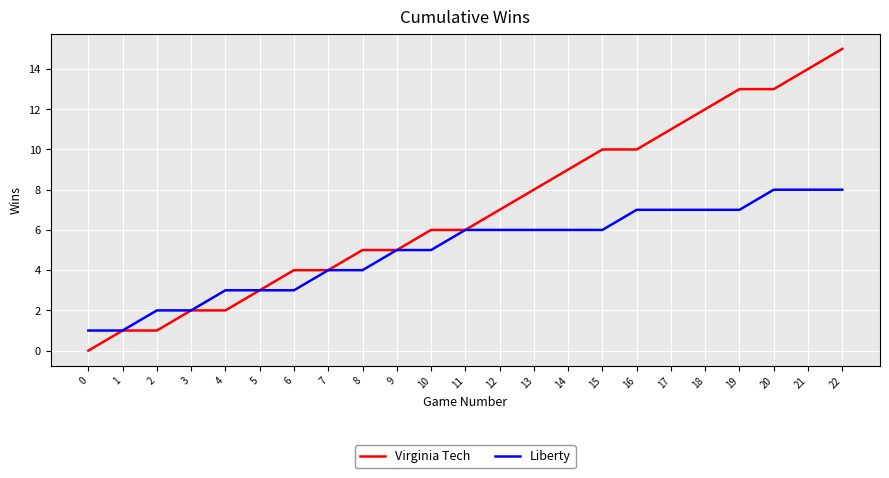

What is the difference between the second highest and minimum values in the Virginia Tech series?

14